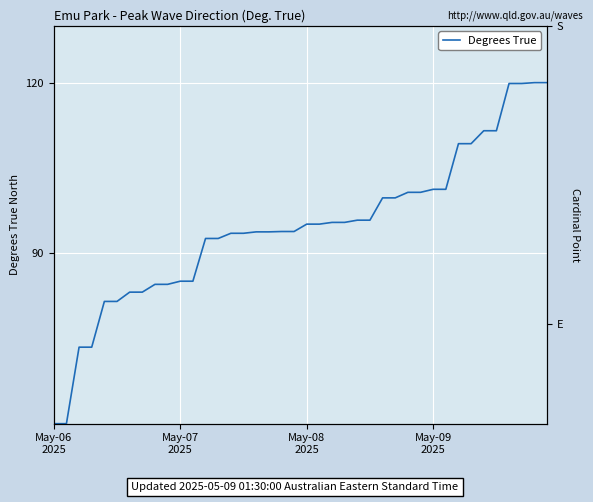

What is the label of the 33rd point from the left?

32